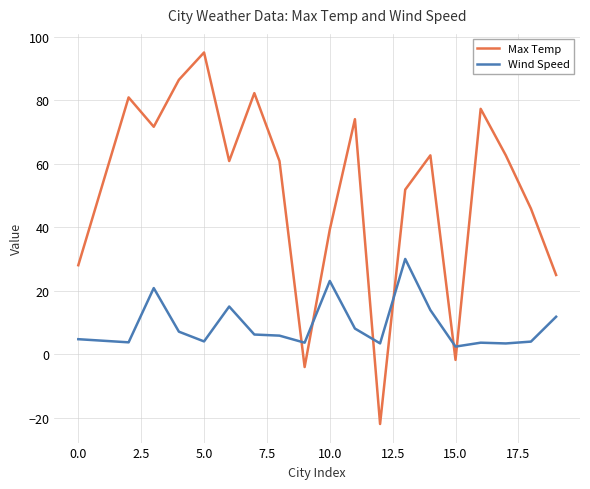

What is the average value of the Wind Speed series?

9.2